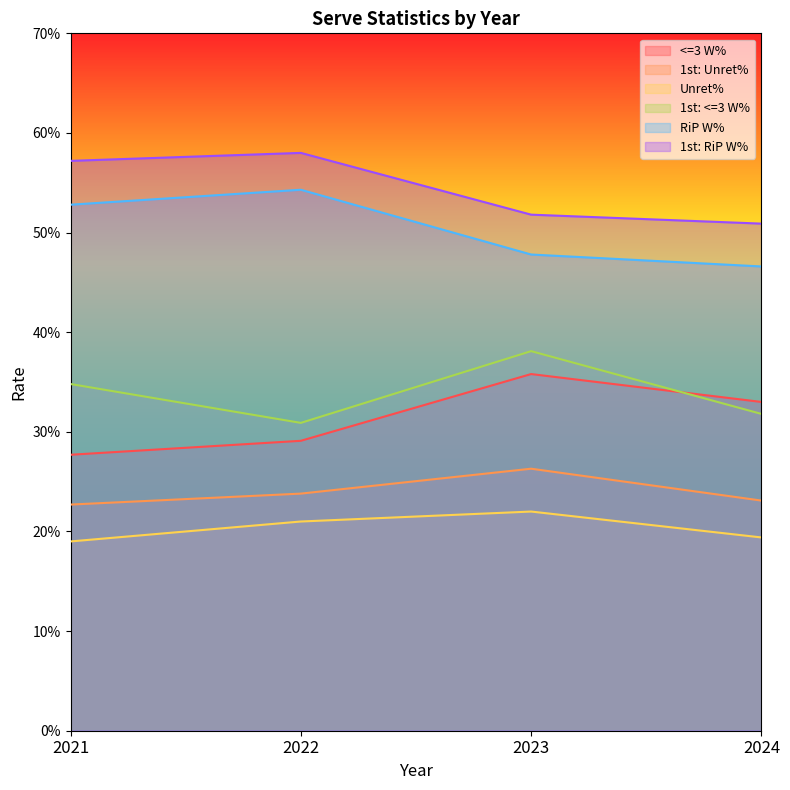

List the labels in order of Unret% value, largest first.

2023, 2022, 2024, 2021